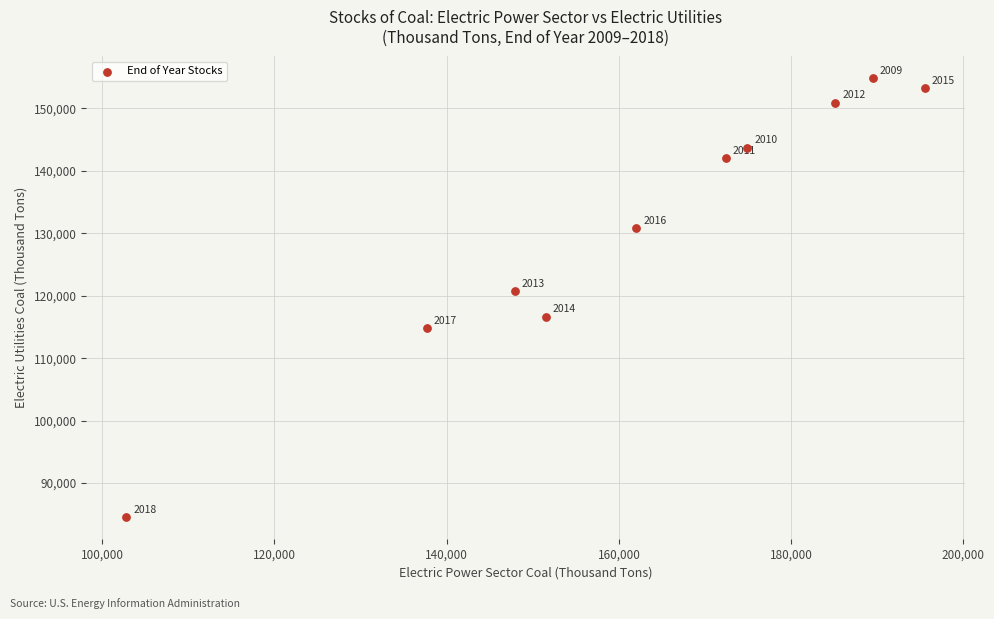

What Y value in the scatter plot is closest to 119710?

120792